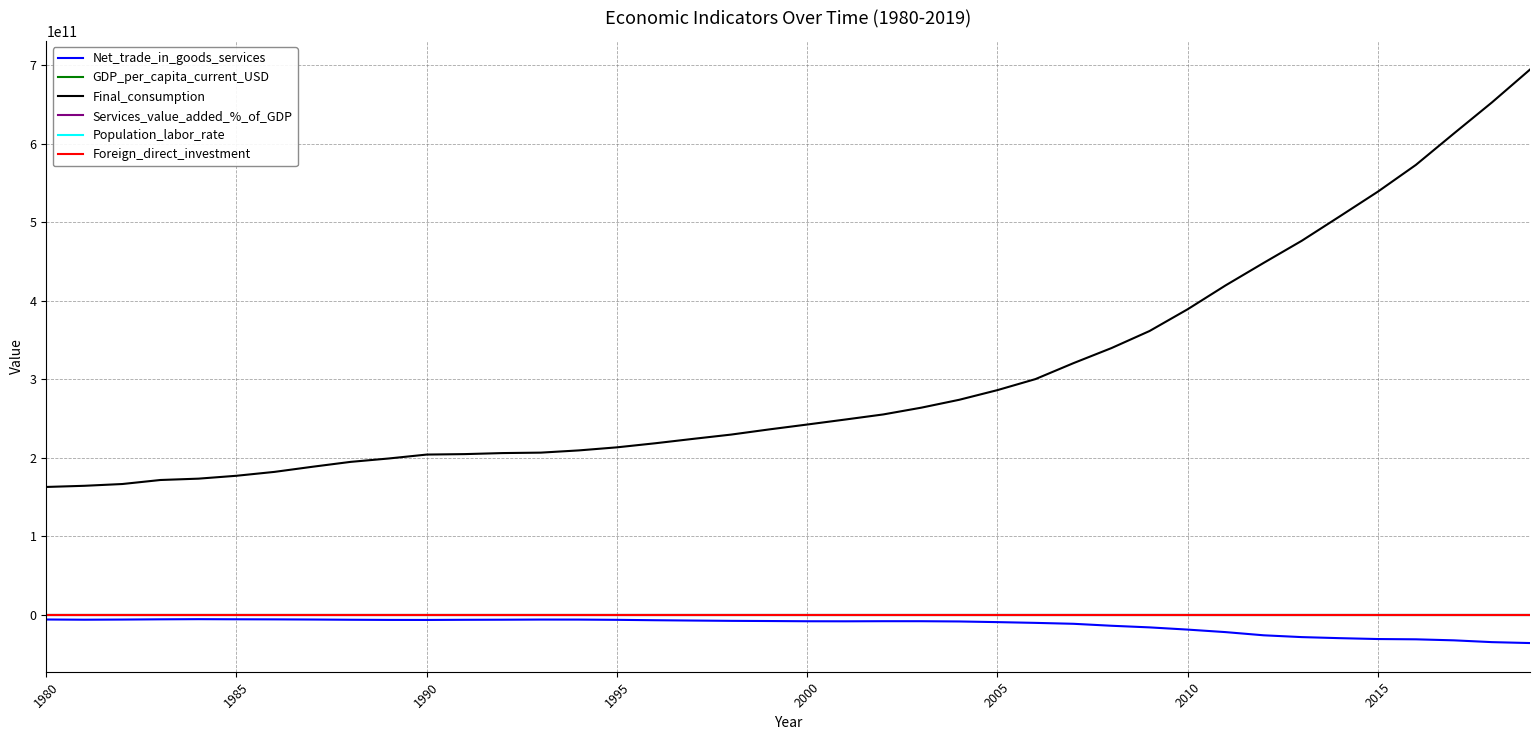

Does the chart display data point markers on the line(s)?

No